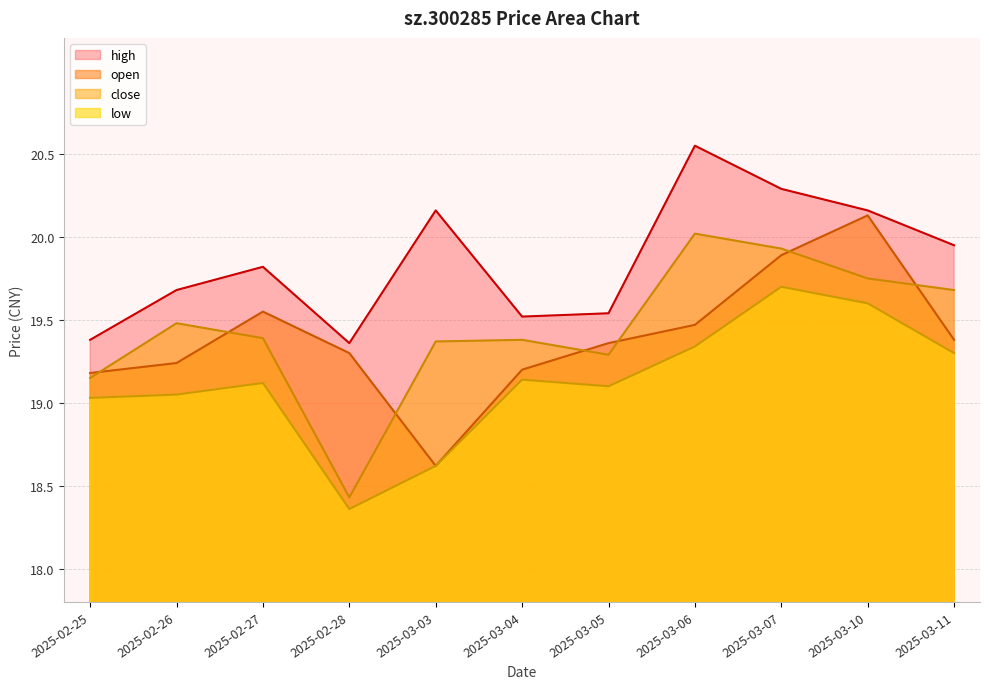

Which series has the widest spread of values?

close